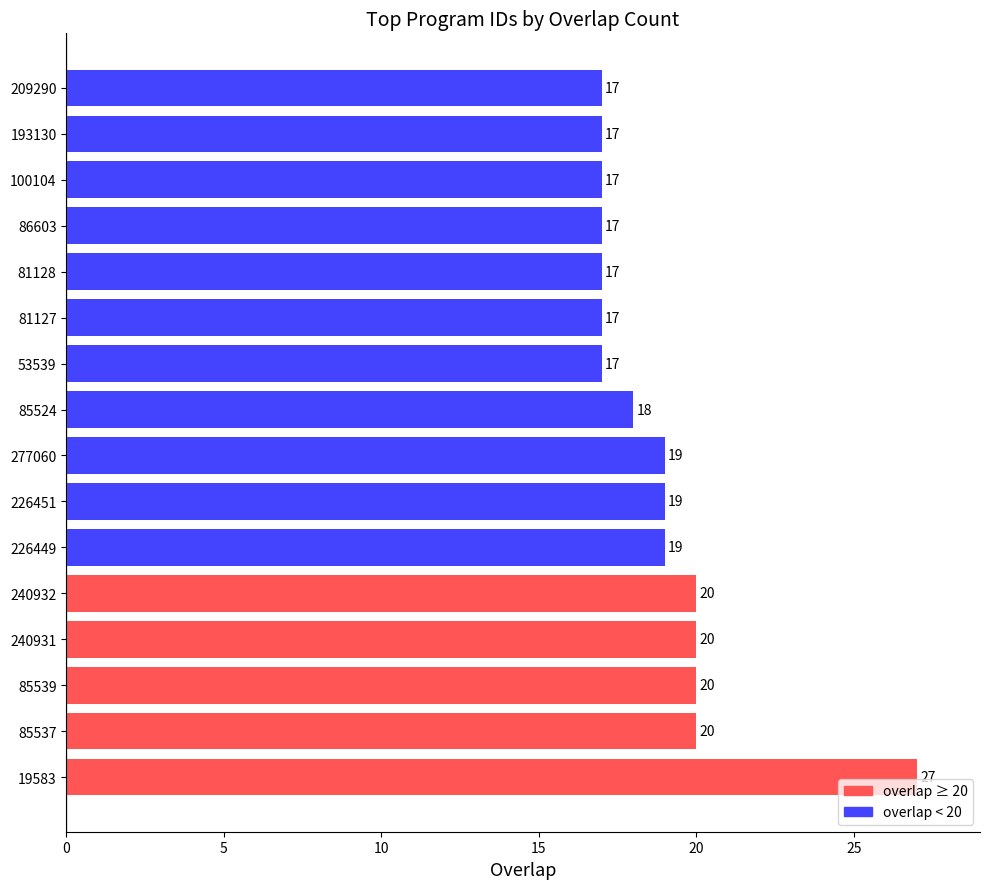

True or false: the data shows 19 at 277060.

True